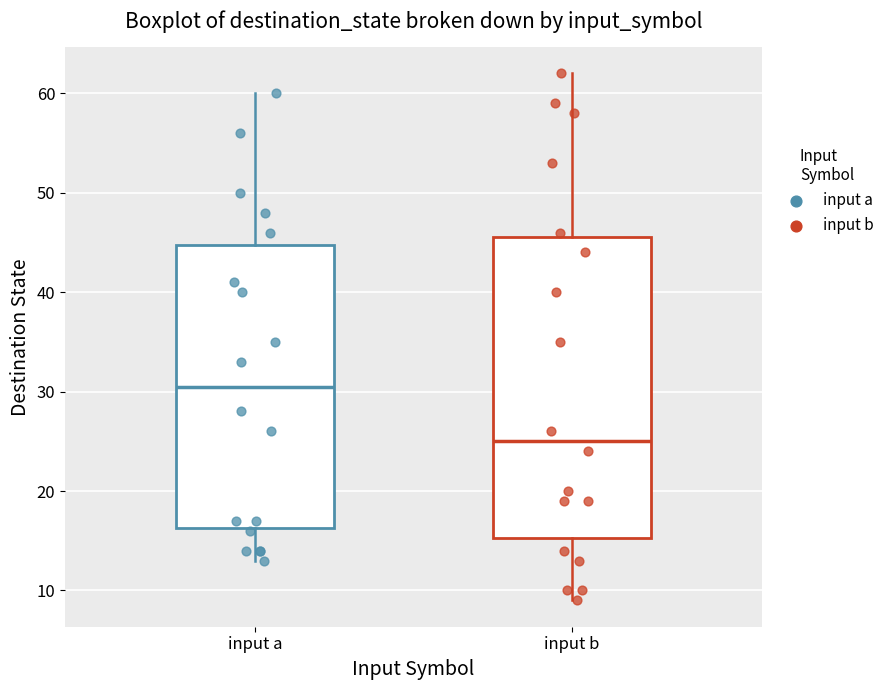

Which box's median line is the highest?

input a